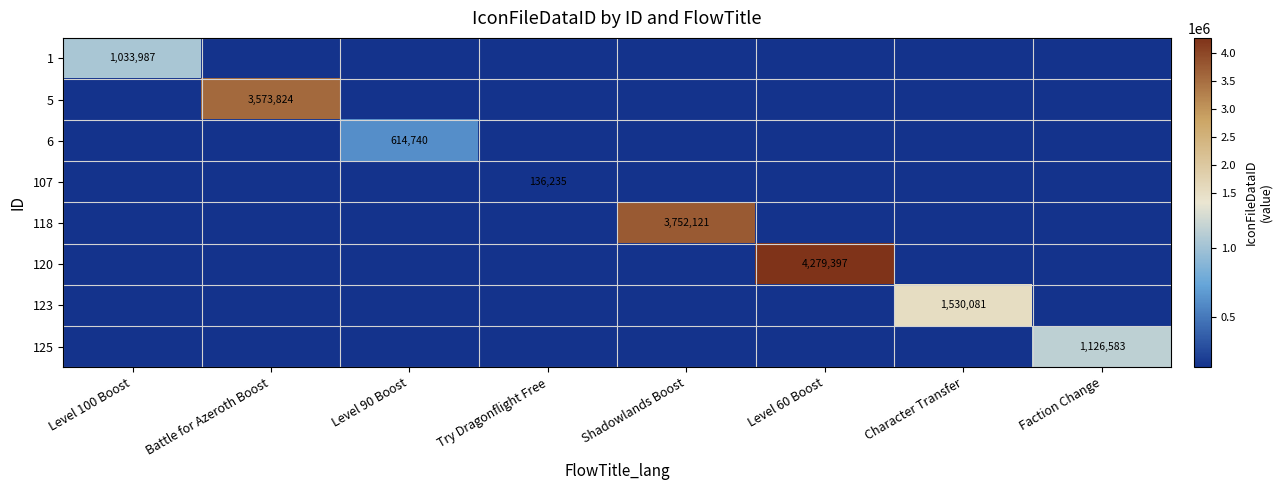

Is it true that 123 equals 1530081 at Character Transfer?

True